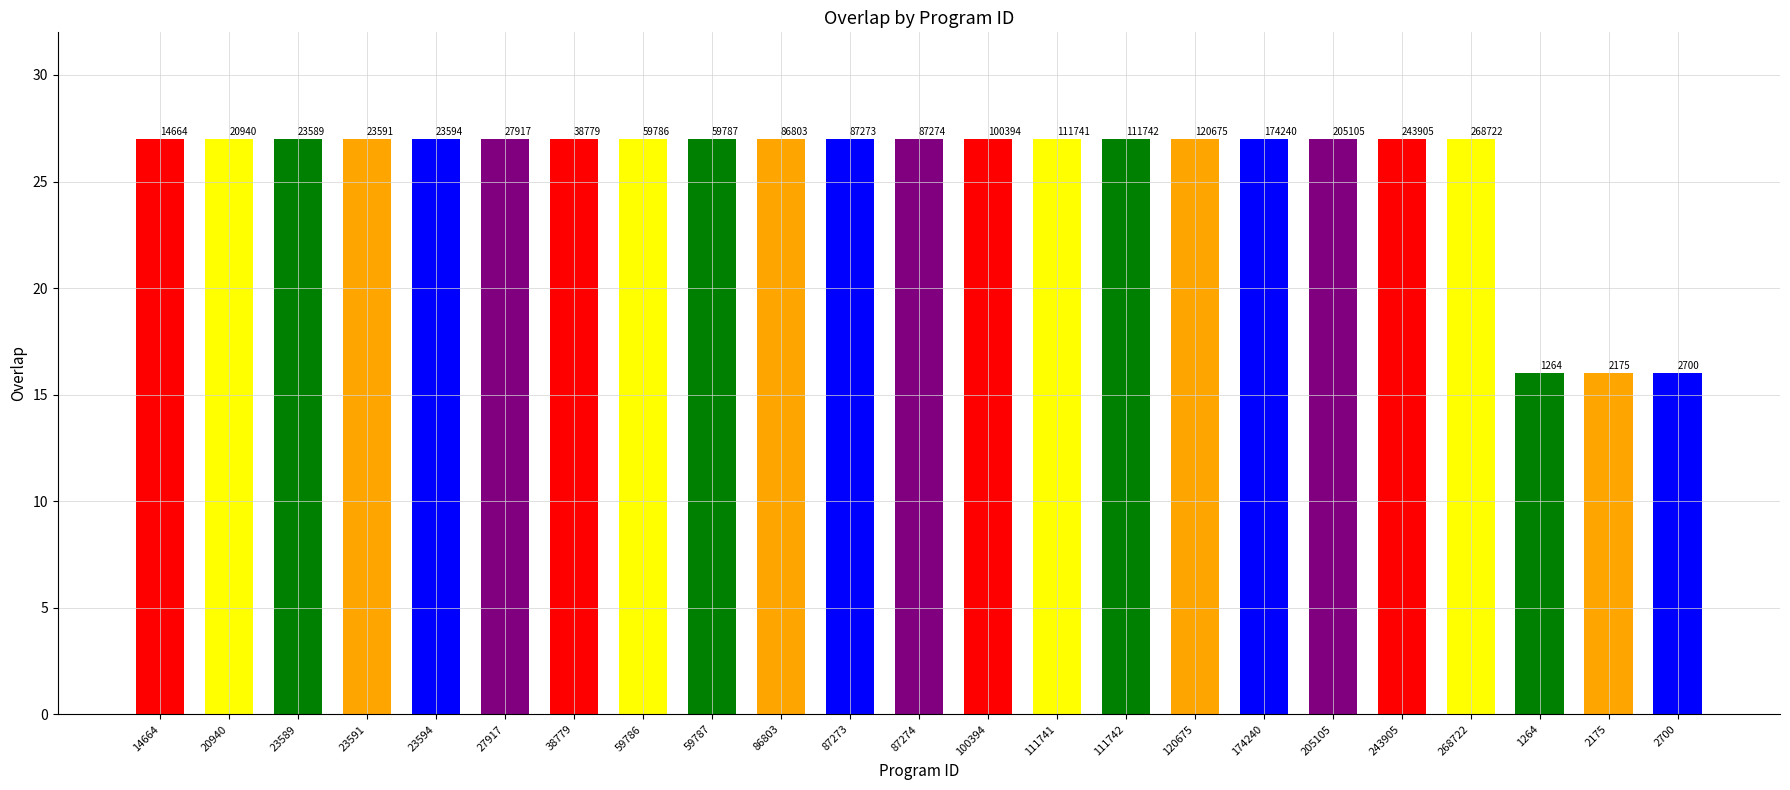

List the labels in order of value, largest first.

14664, 20940, 23589, 23591, 23594, 27917, 38779, 59786, 59787, 86803, 87273, 87274, 100394, 111741, 111742, 120675, 174240, 205105, 243905, 268722, 1264, 2175, 2700